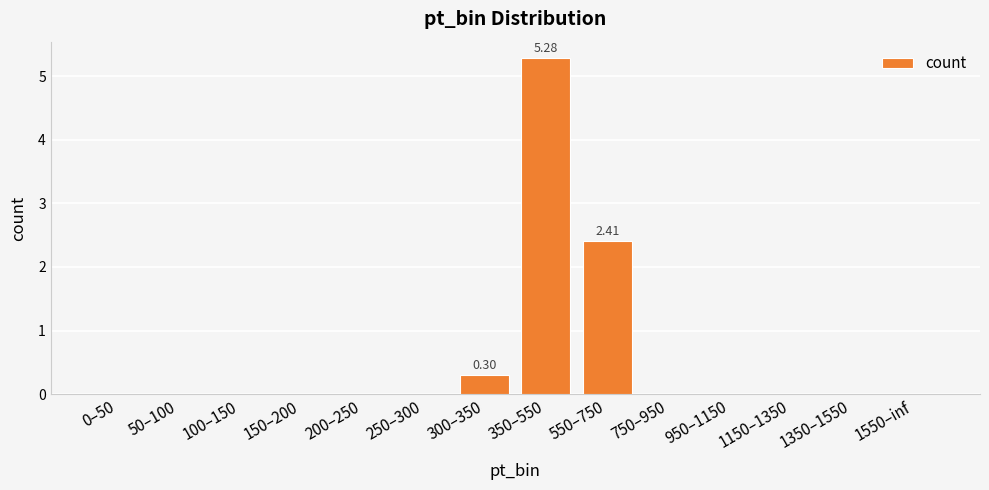

What is the sum of all values?

8.0